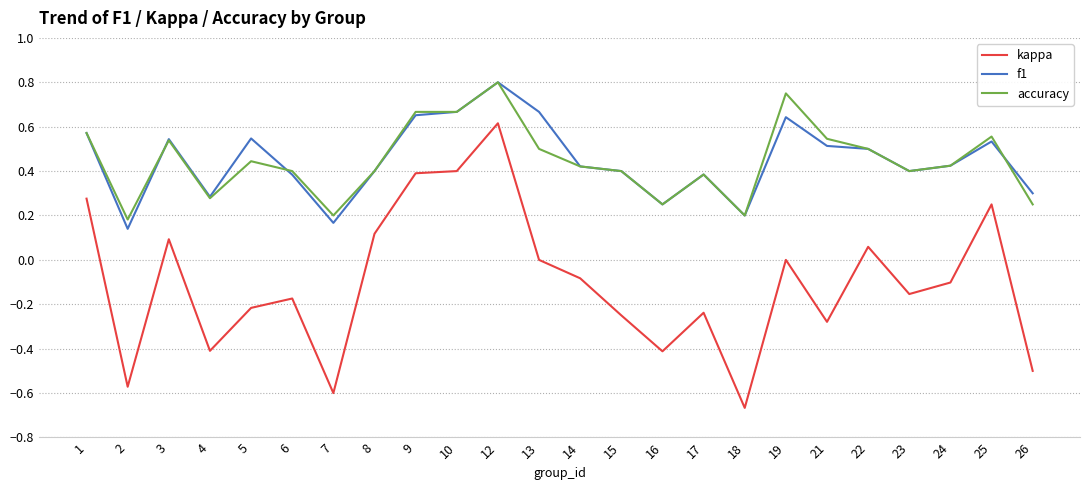

Does the chart display data point markers on the line(s)?

No